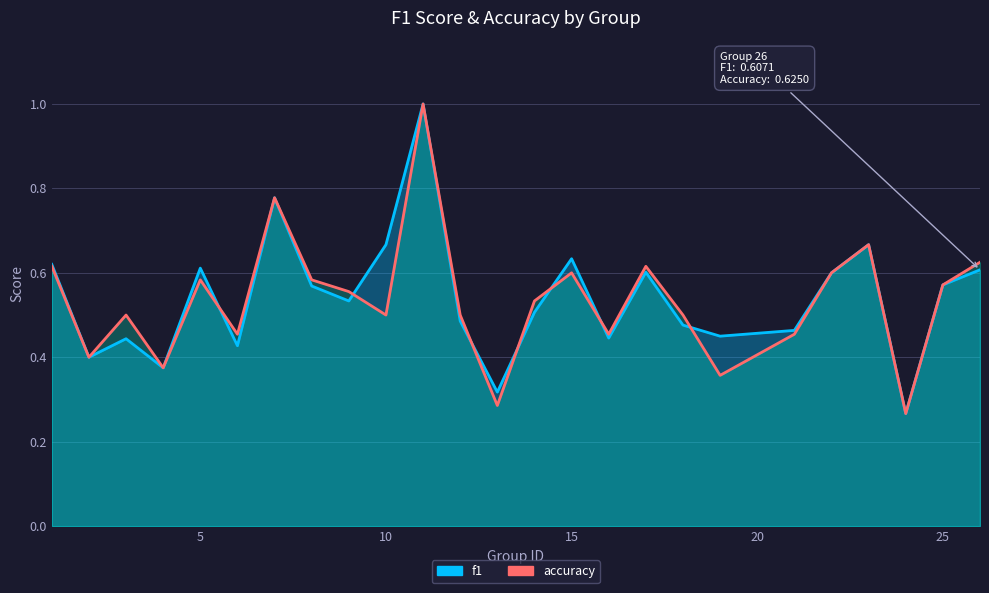

In f1, how many points are higher than both neighbors (excluding endpoints)?

7